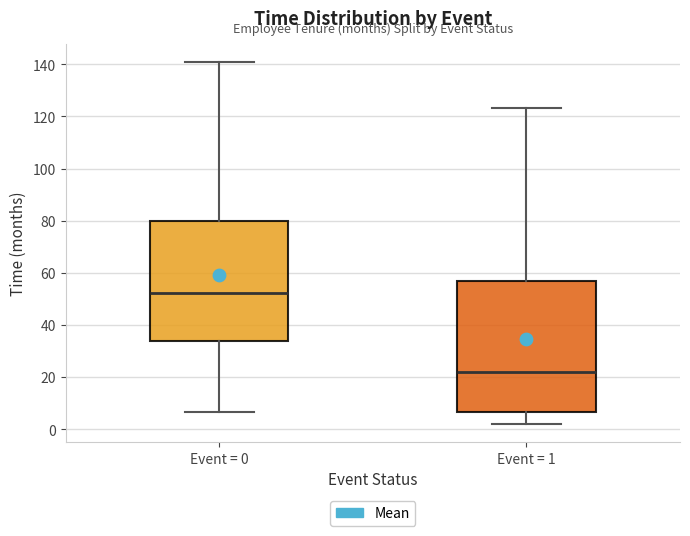

Which box is the tallest, from its lower edge to its upper edge?

Event = 1